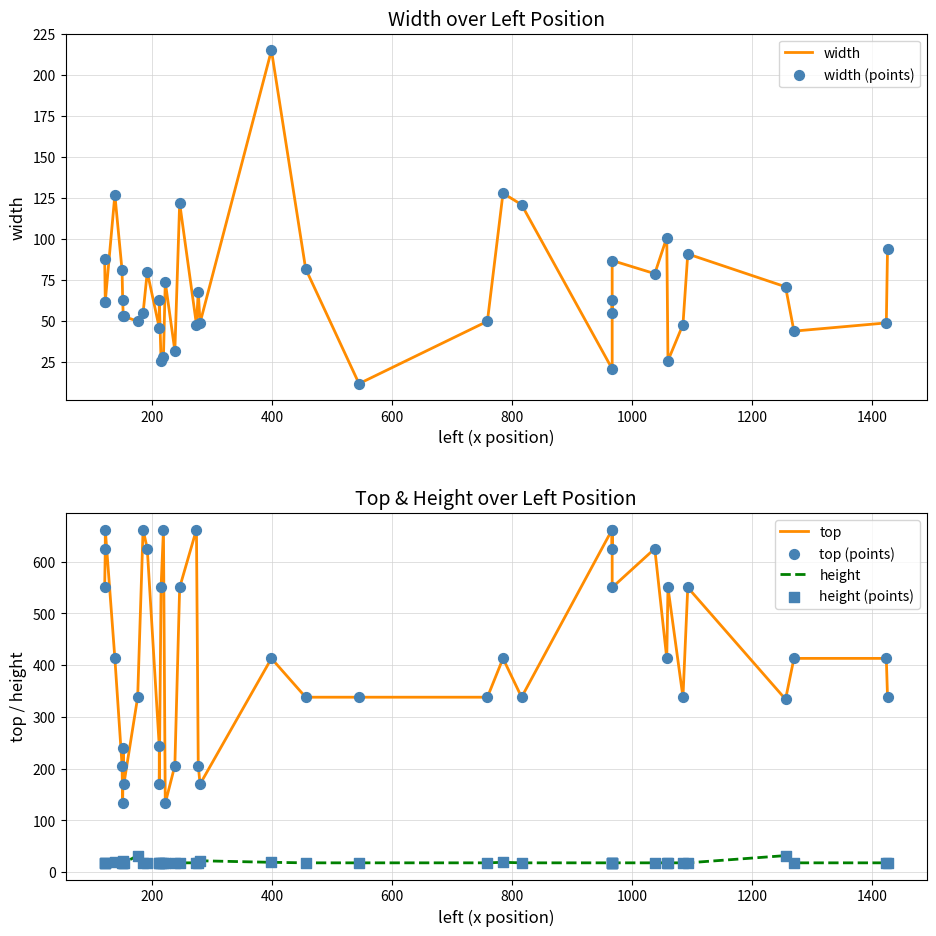

At how many categories does at least one series exceed 398?

22